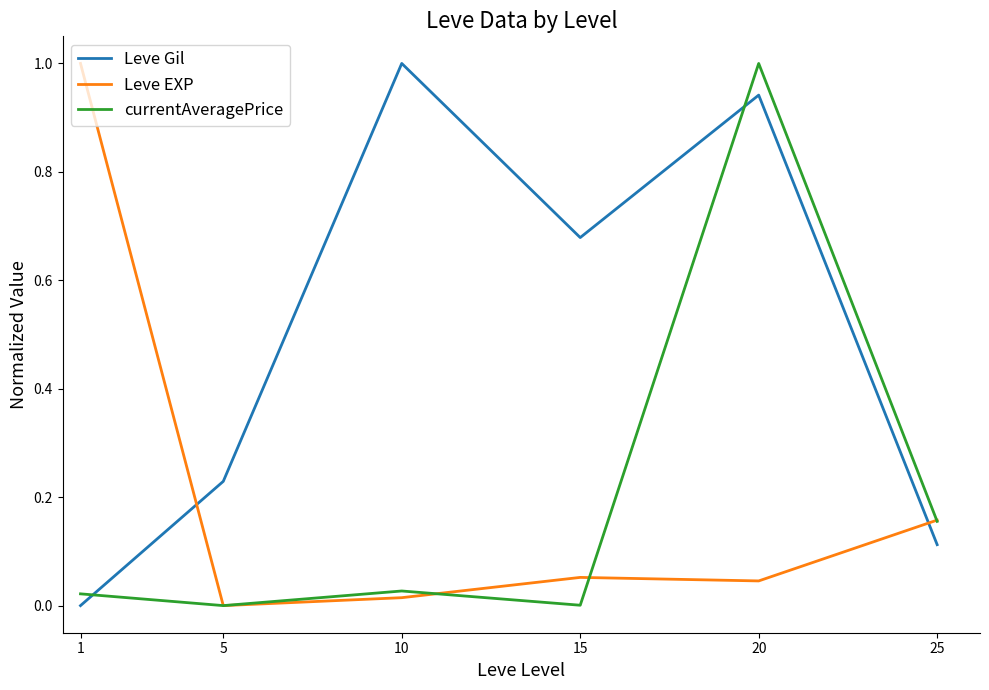

How many times do Leve Gil and Leve EXP cross each other?

2